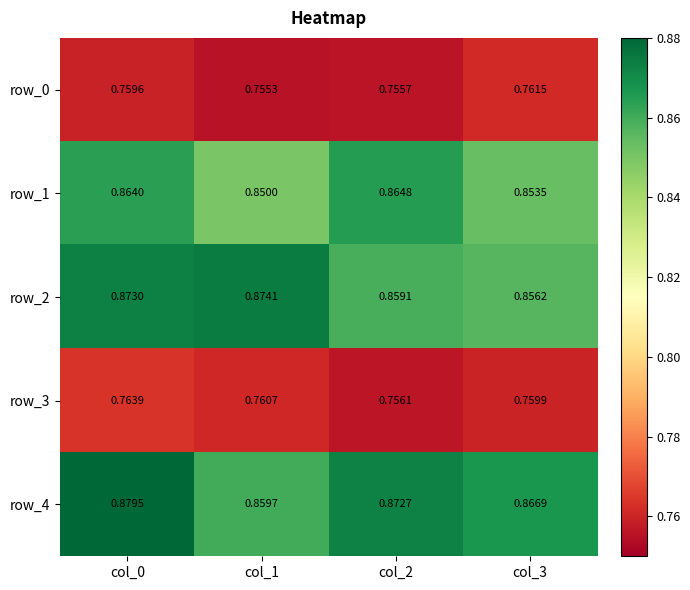

Is the value of row_0 at col_0 greater than the value of row_1 at col_1?

No